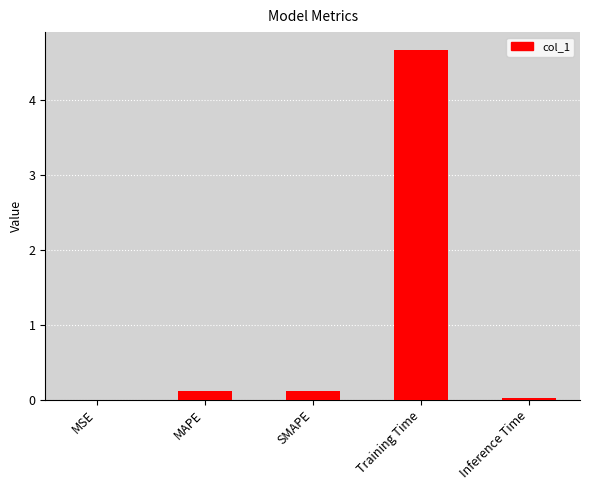

Which category has the highest value across all series?

Training Time